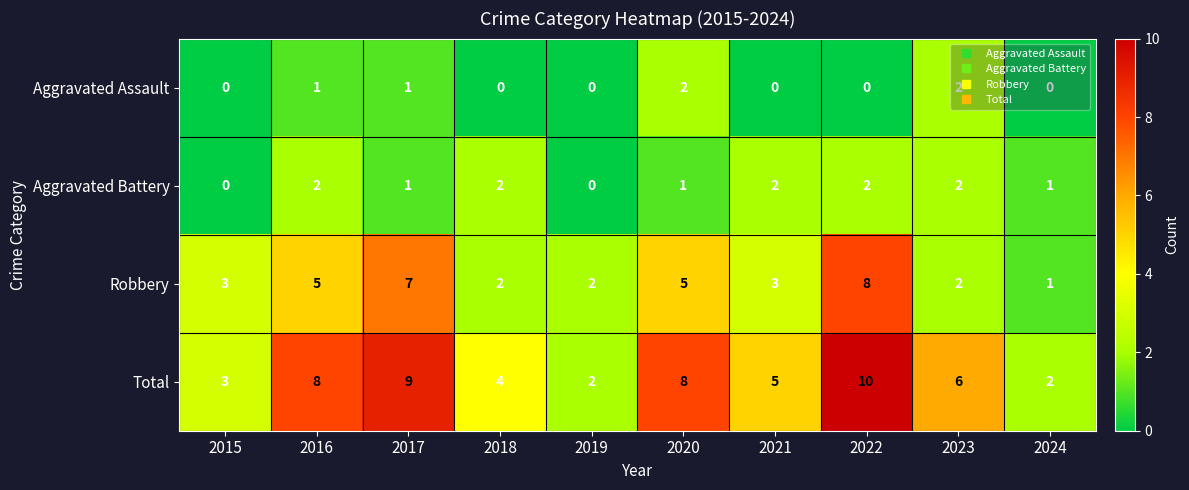

At 2016, list the series in order from smallest to largest.

Aggravated Assault, Aggravated Battery, Robbery, Total